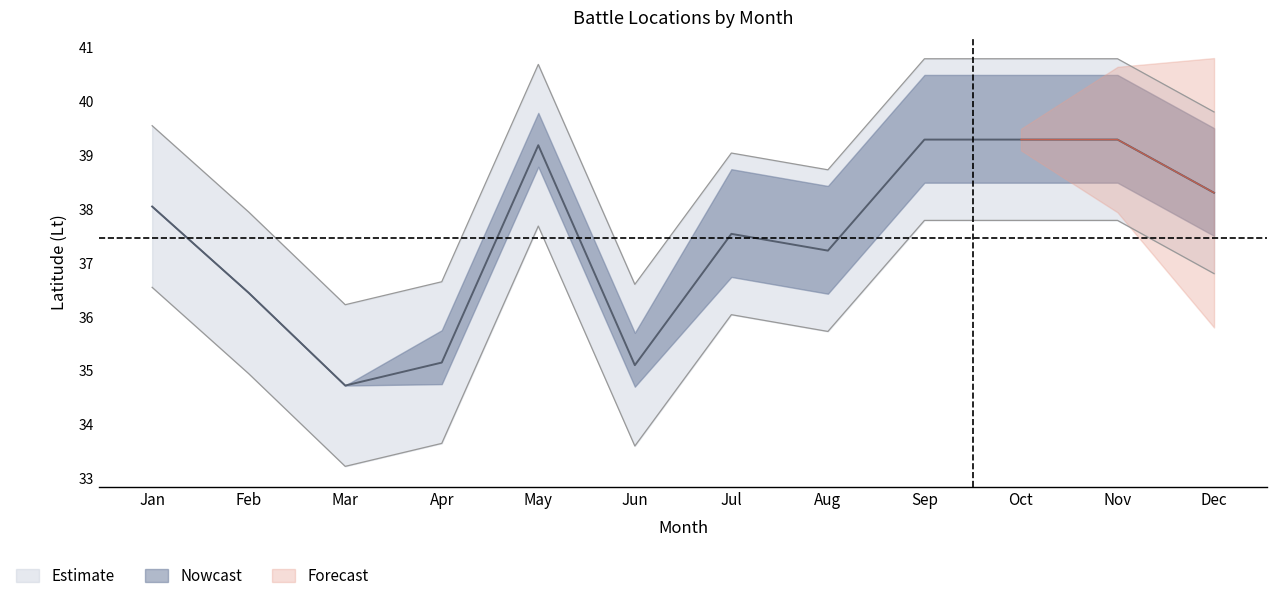

The chart shows a value of 15.2 at Sep. True or false?

False